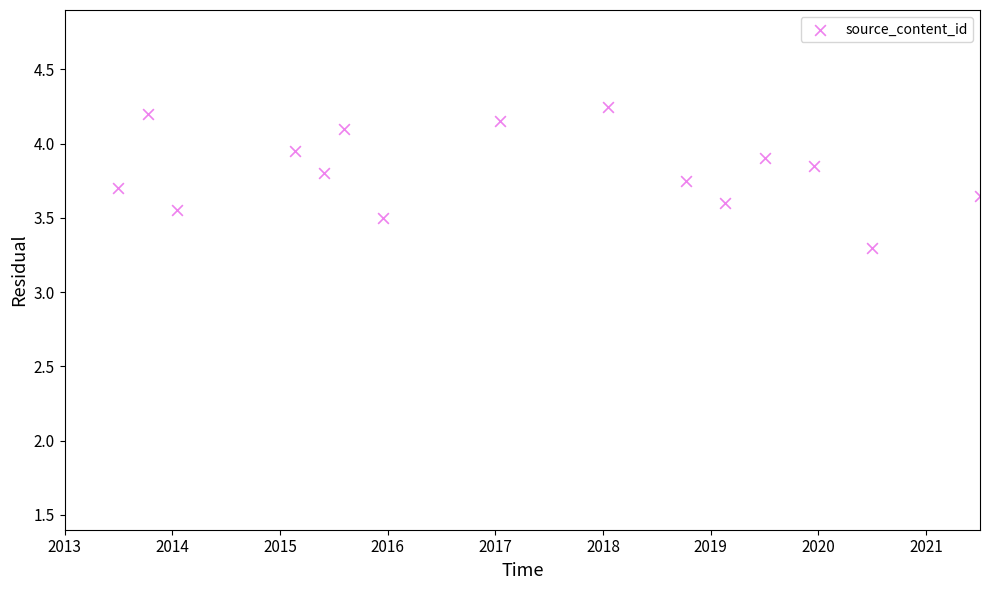

What Y value in the scatter plot is closest to 3?

3.3